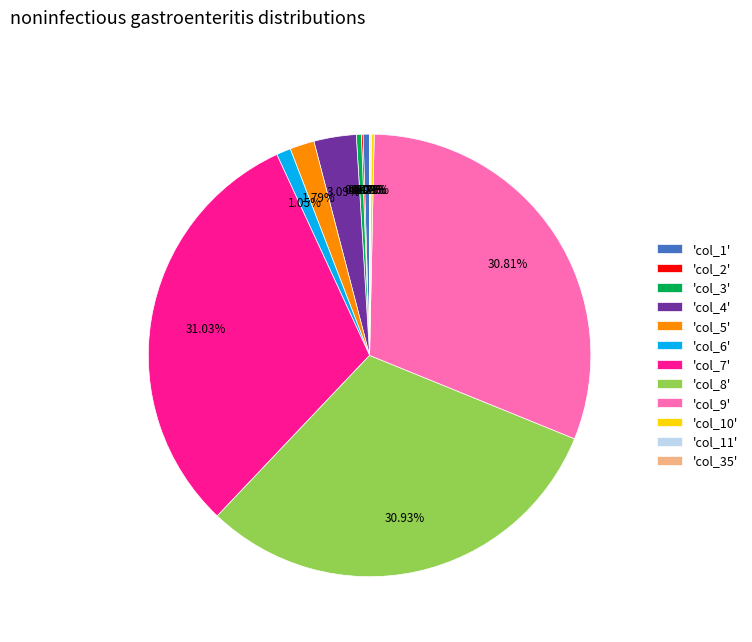

What is the ratio of the value at 'col_8' to the value at 'col_5'?

17.3